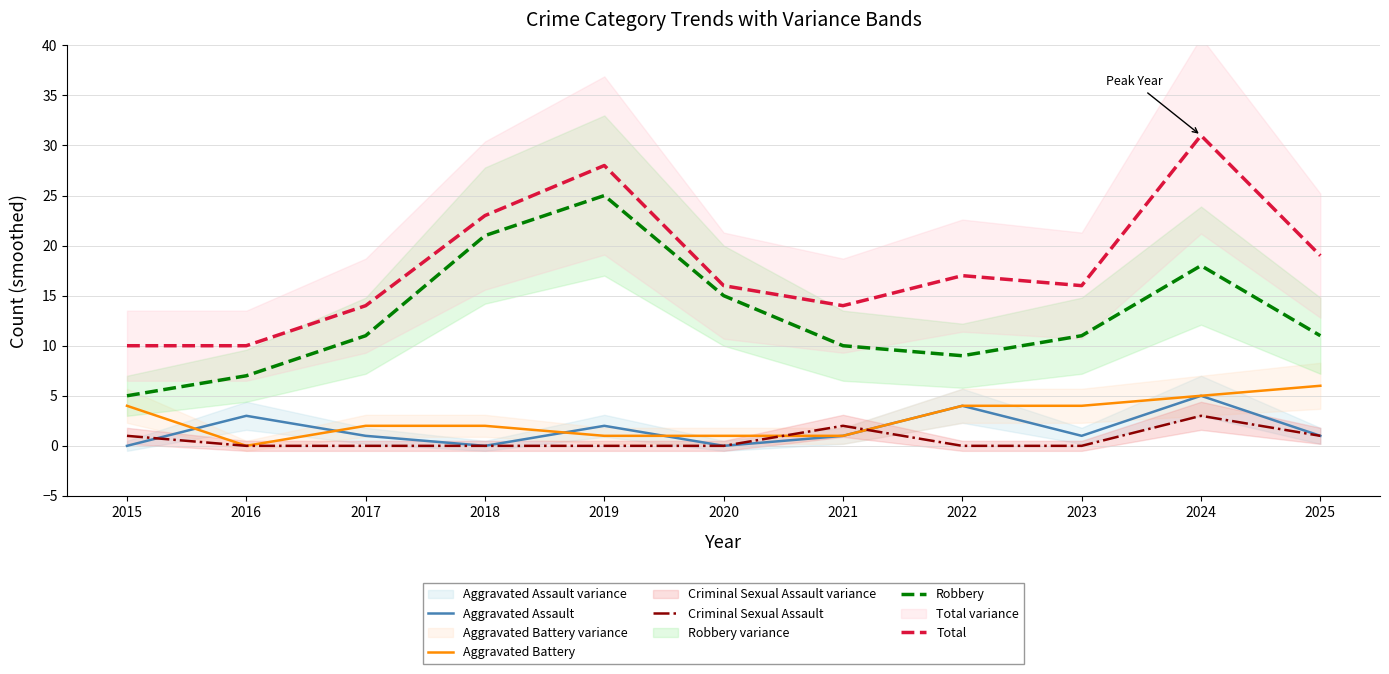

True or false: Total and Aggravated Assault intersect in this chart.

False